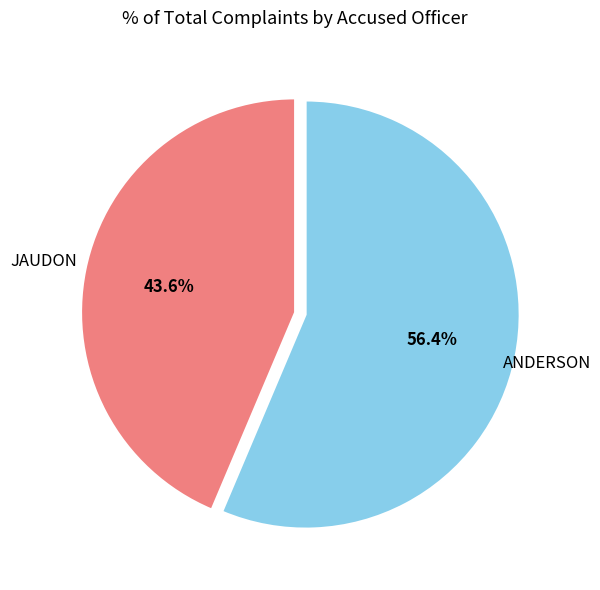

Rank the categories by value from highest to lowest.

ANDERSON, JAUDON